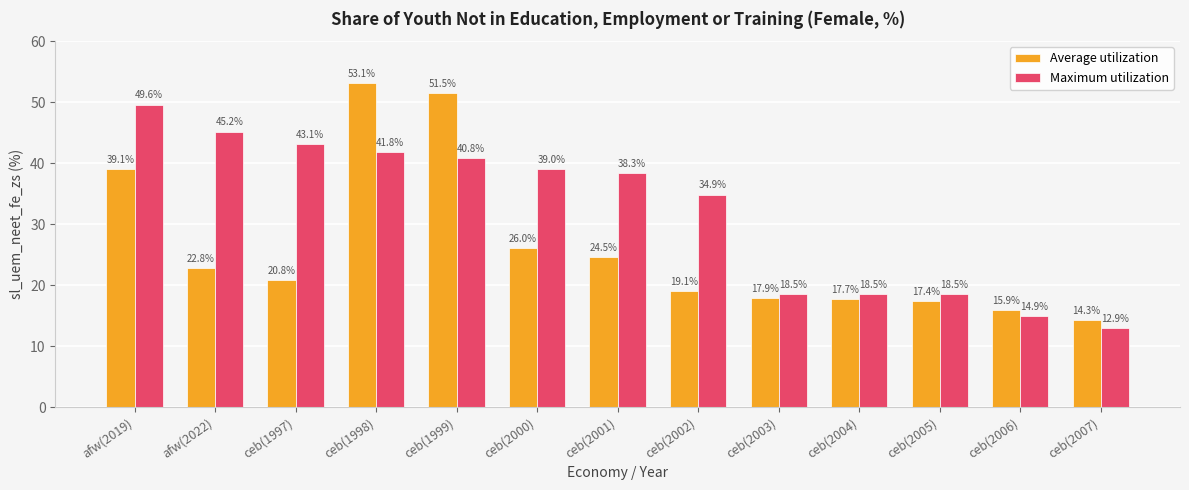

The Maximum utilization series shows 14.9 at ceb(2006). True or false?

True